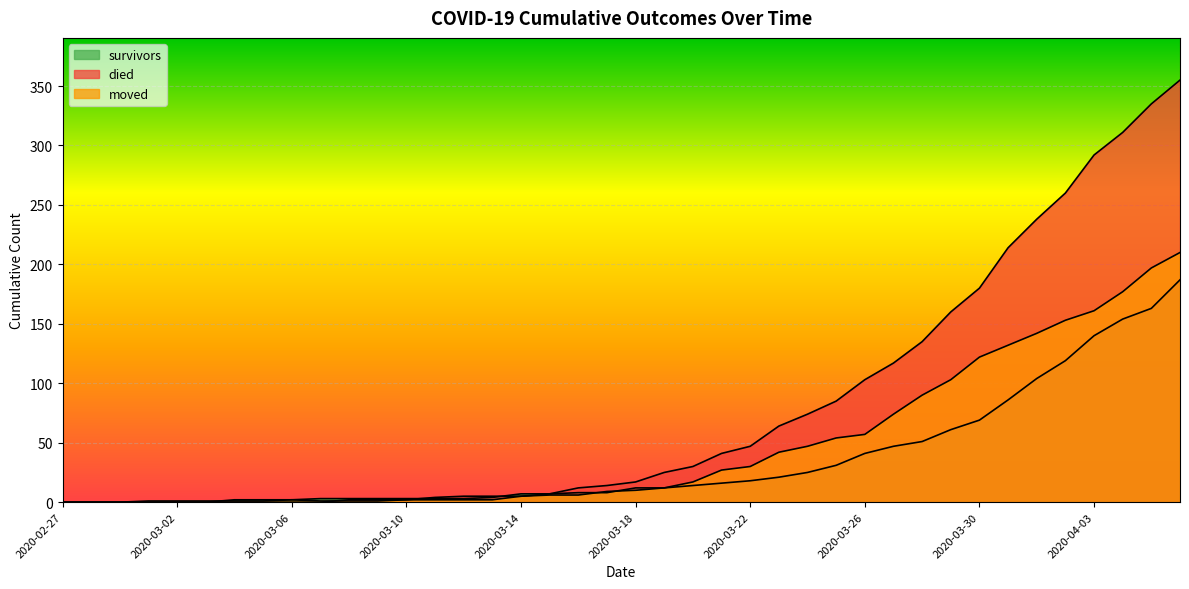

Between 2020-03-23 and 2020-03-08, which is larger?

2020-03-23